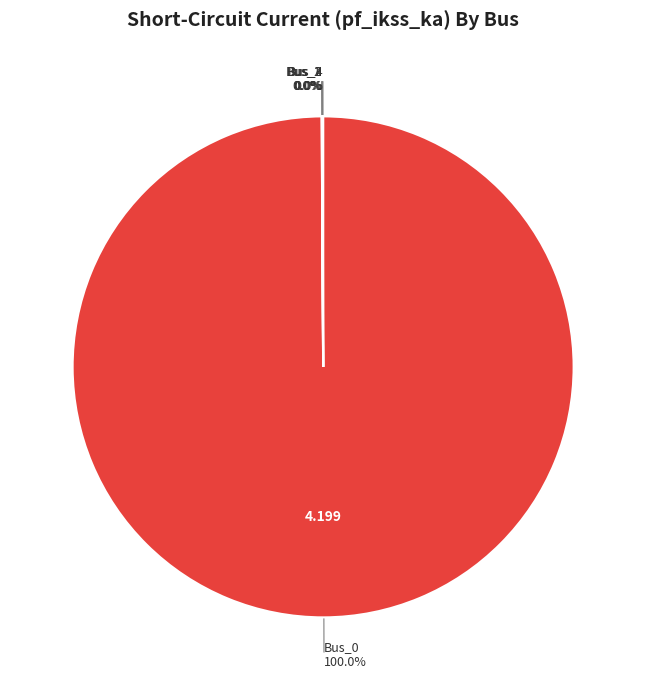

Which slice is the smallest?

Bus_1